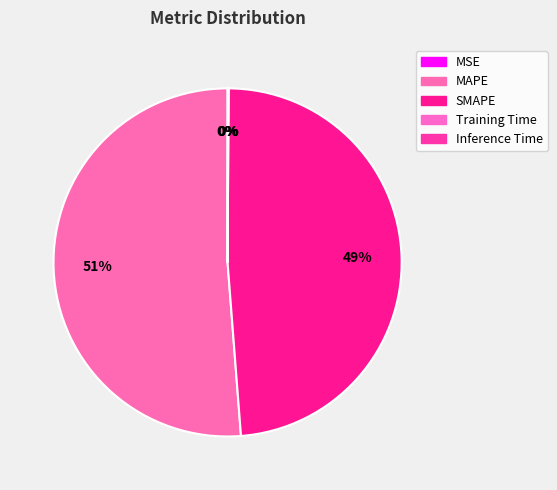

What is the total percentage of MSE and MAPE?

51.2%